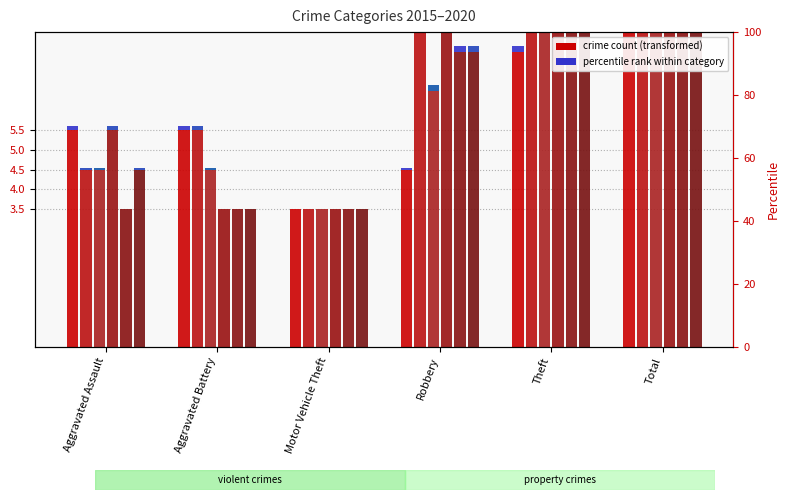

At how many categories does at least one series exceed 11?

3